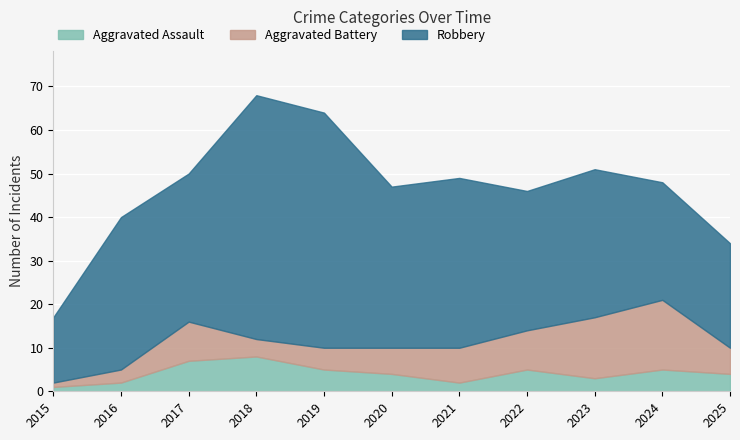

Reading left to right, extract all data points from this chart.

Robbery: 15	35	34	56	54	37	39	32	34	27	24
Aggravated Battery: 1	3	9	4	5	6	8	9	14	16	6
Aggravated Assault: 1	2	7	8	5	4	2	5	3	5	4